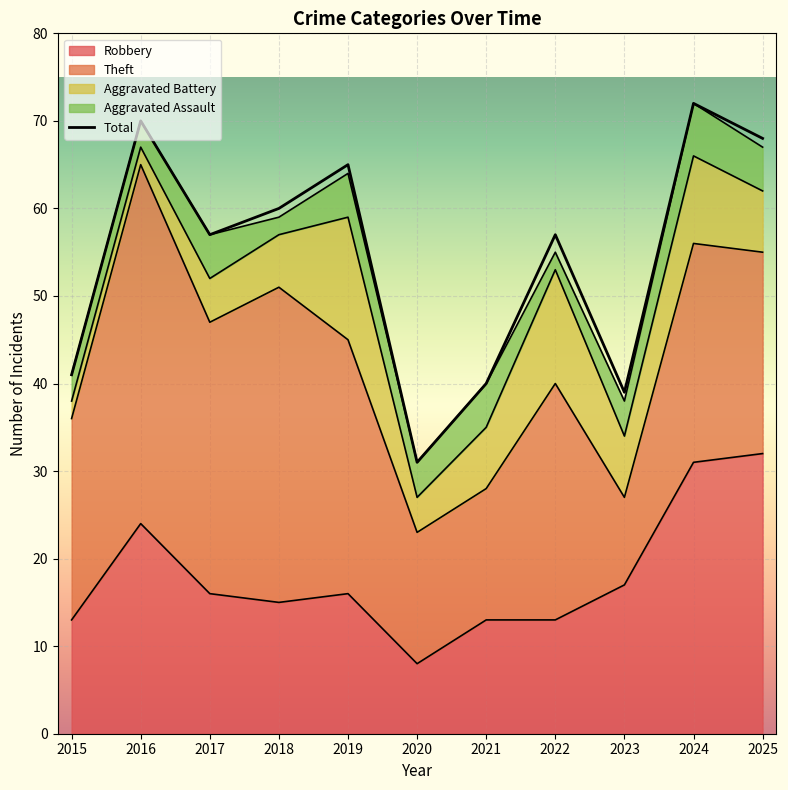

What is the sum of all values?

600